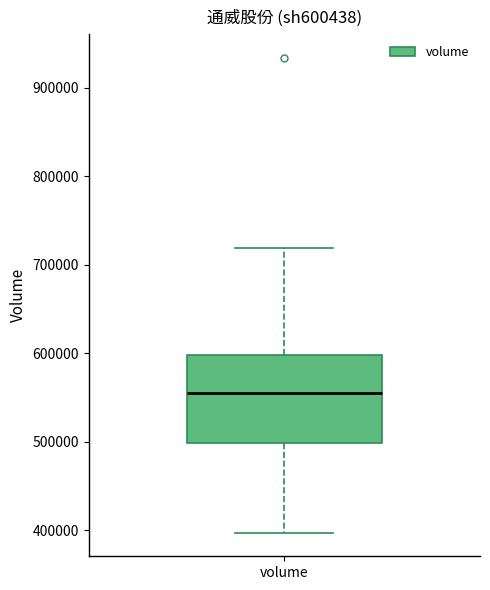

Where does the upper whisker of the box for volume end on the y-axis? The values are not printed on the chart, so give them approximately, as read against the axis.

720000